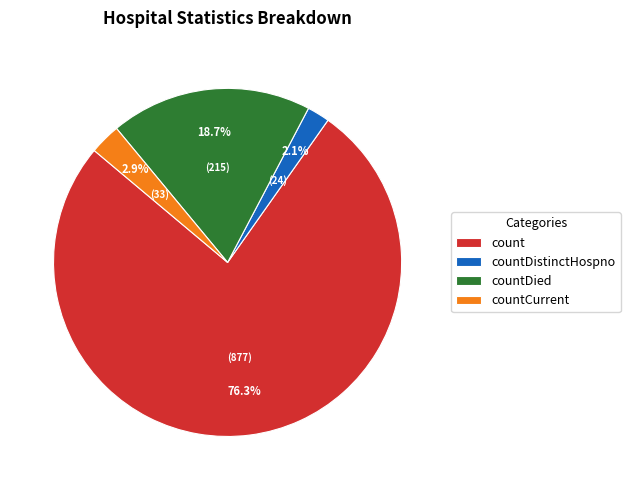

To the nearest percent, what is the difference between the largest and smallest slice percentages?

74%